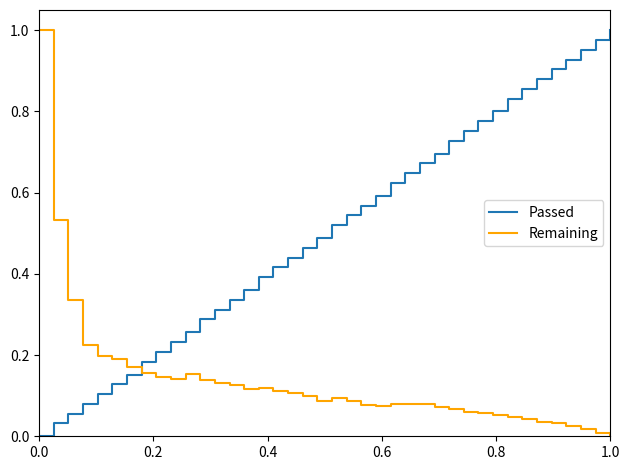

List the series in order of their overall mean, lowest first.

Remaining, Passed